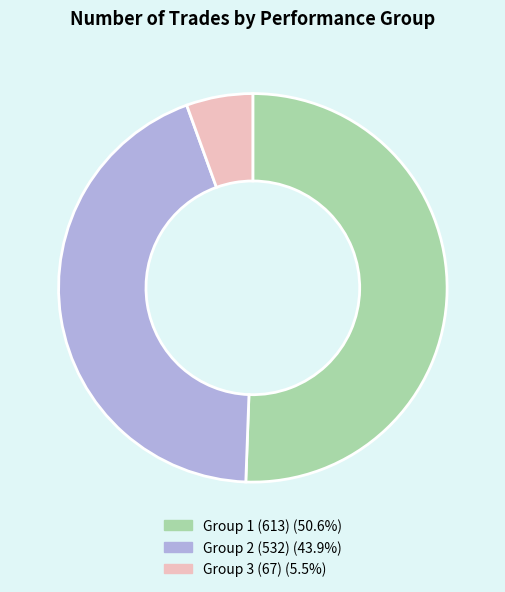

How many segments does this pie chart have?

3